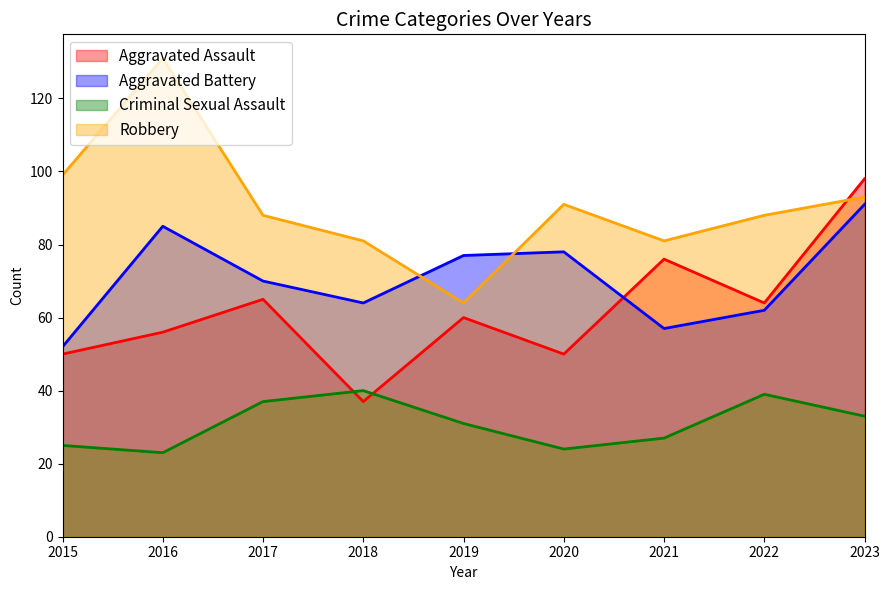

True or false: Criminal Sexual Assault and Robbery cross at least once.

False